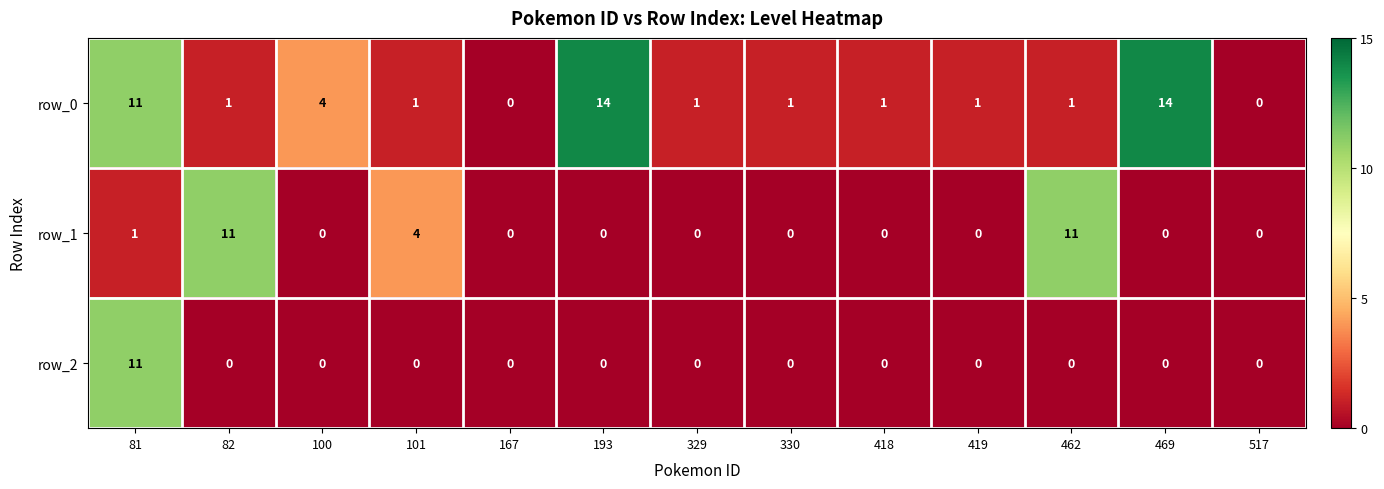

What is the maximum value shown in the chart?

14